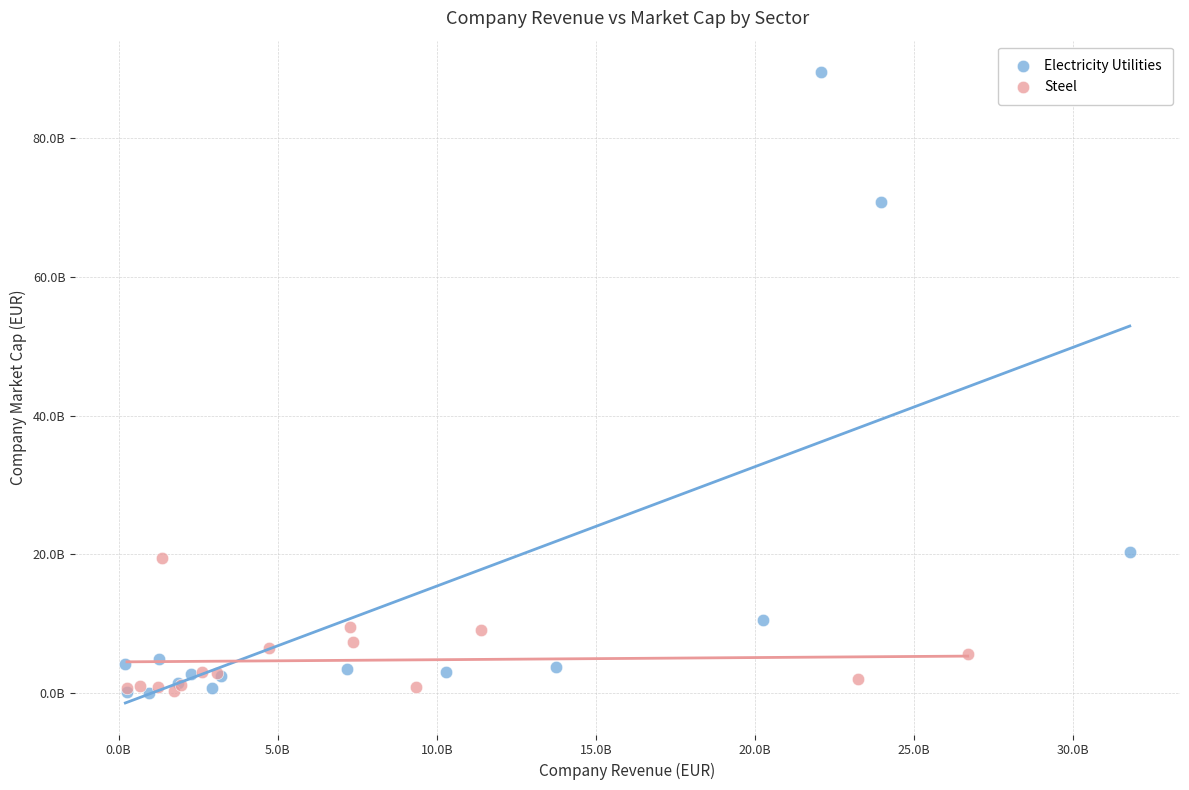

Which series has the widest spread of Y values?

Electricity Utilities